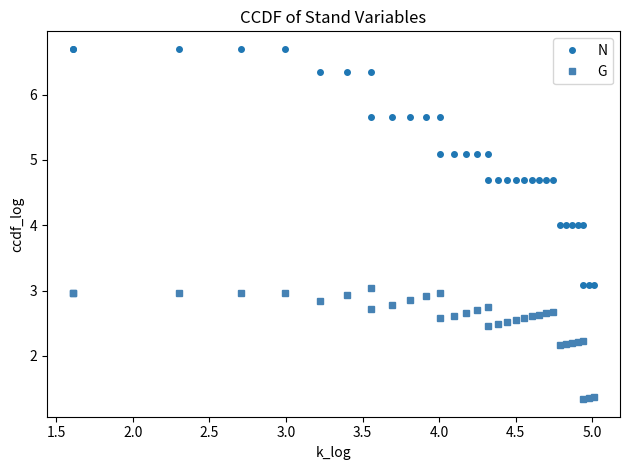

What is the average value of the G series?

2.6